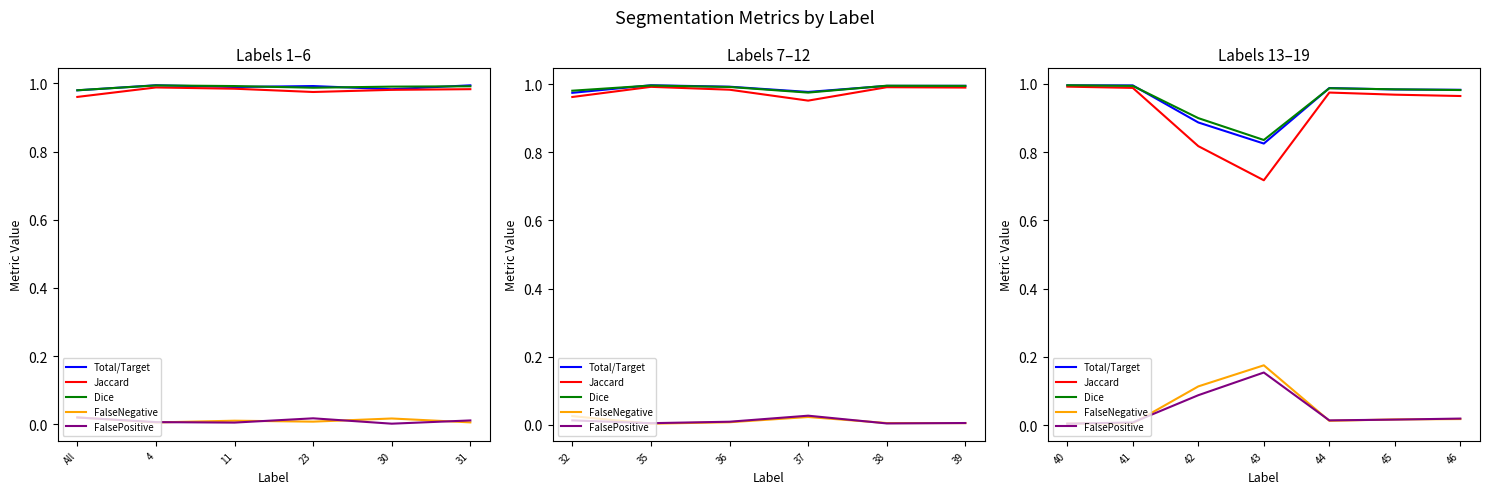

At which category does Jaccard reach its first local valley?

43